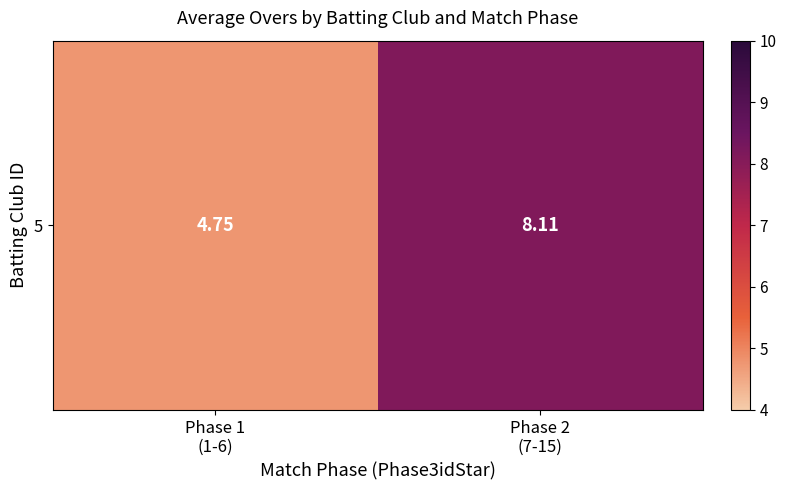

Approximately how many times larger is the value at Phase 1
(1-6) compared to Phase 2
(7-15)?

0.6